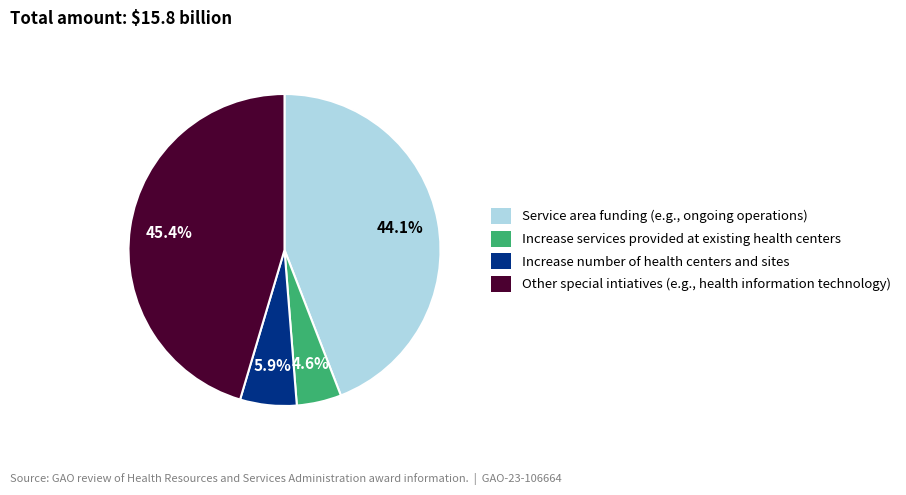

Is there a majority slice in this chart?

No